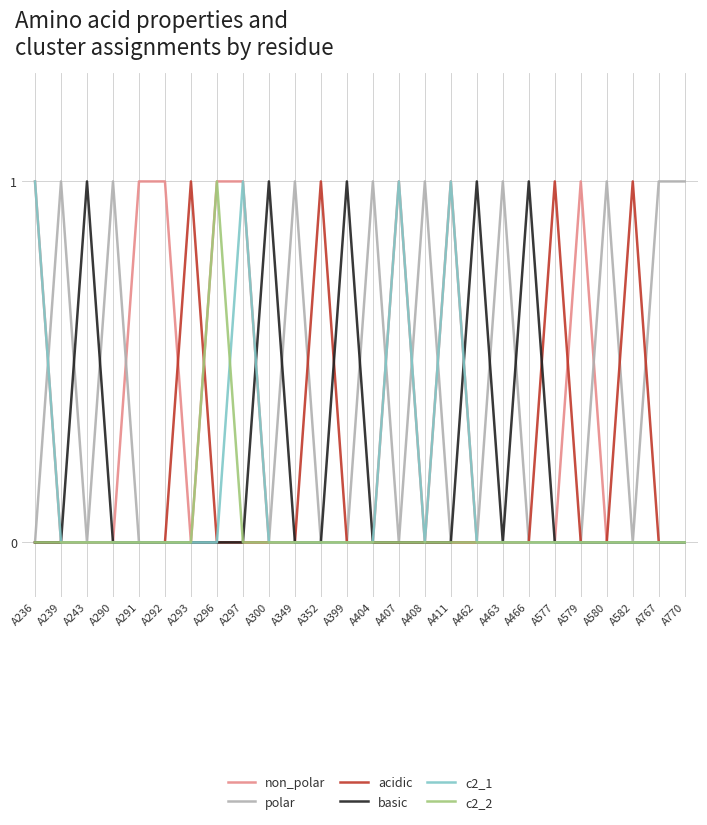

What is the difference between the highest and lowest values at A577?

1